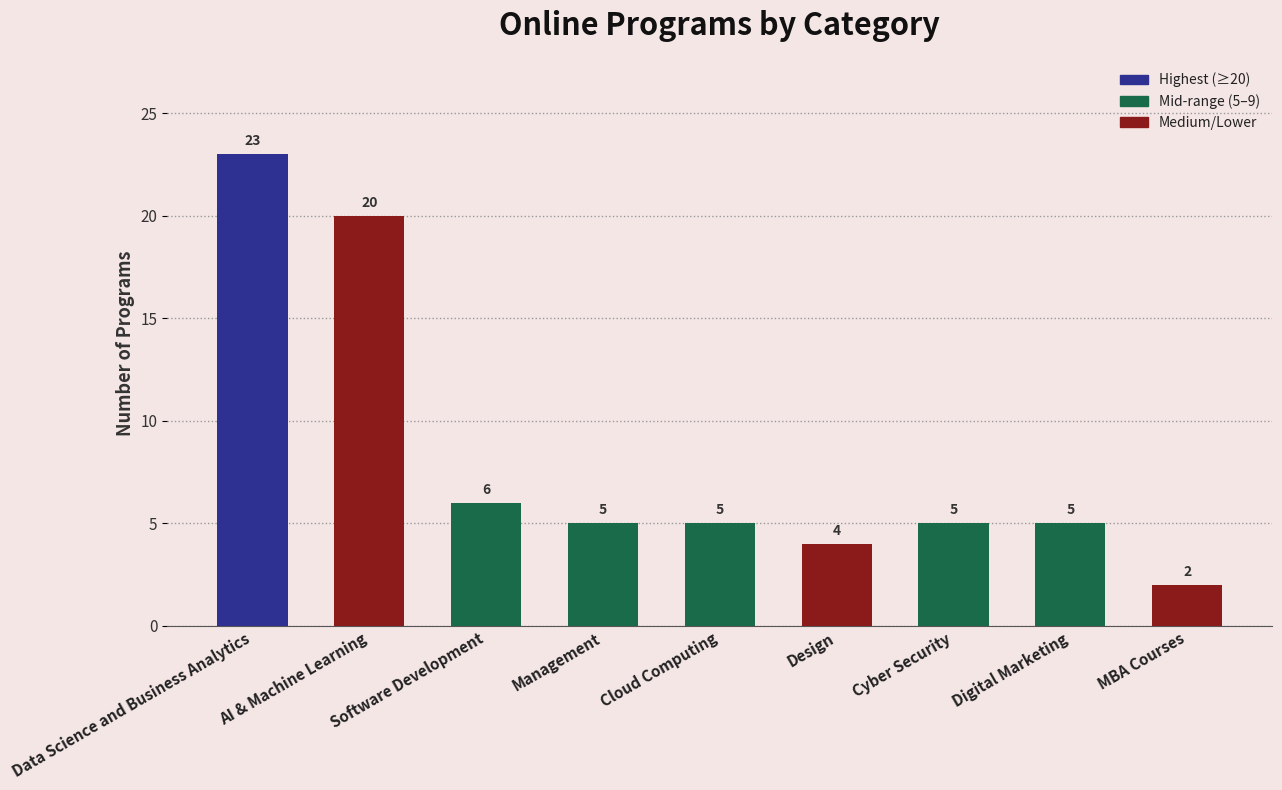

At which label is the value closest to 12?

Software Development